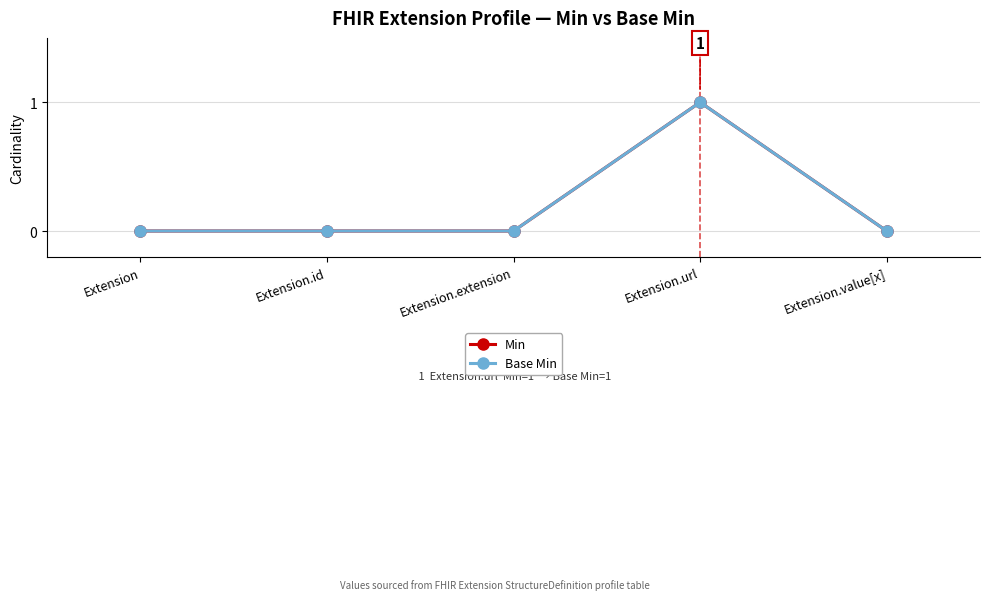

Where is the first local maximum for Base Min?

Extension.url